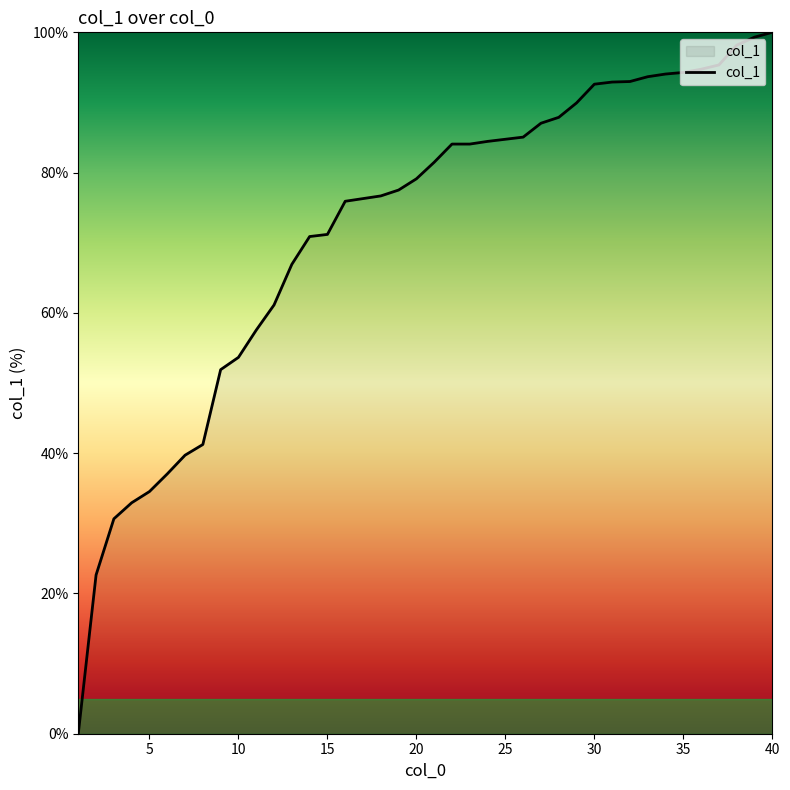

What is the maximum value shown in the chart?

100.0